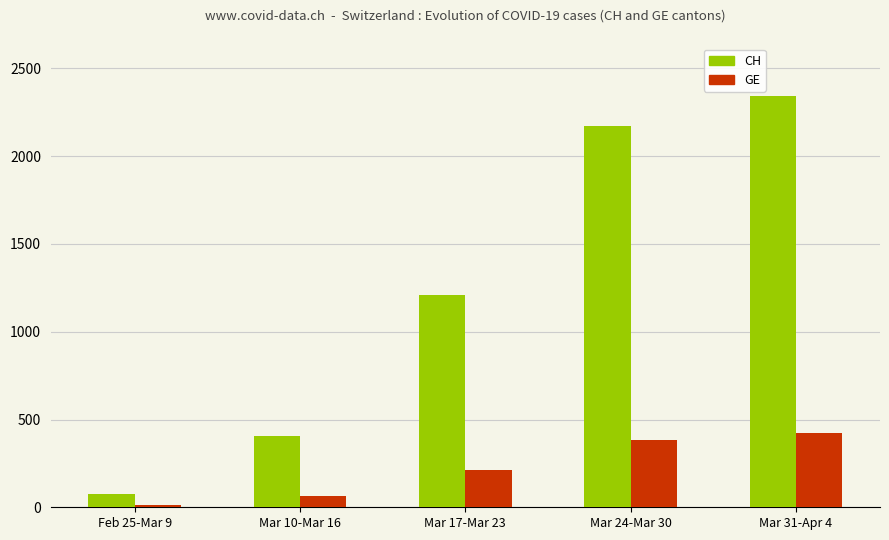

What is the label of the 1st bar from the right?

Mar 31-Apr 4